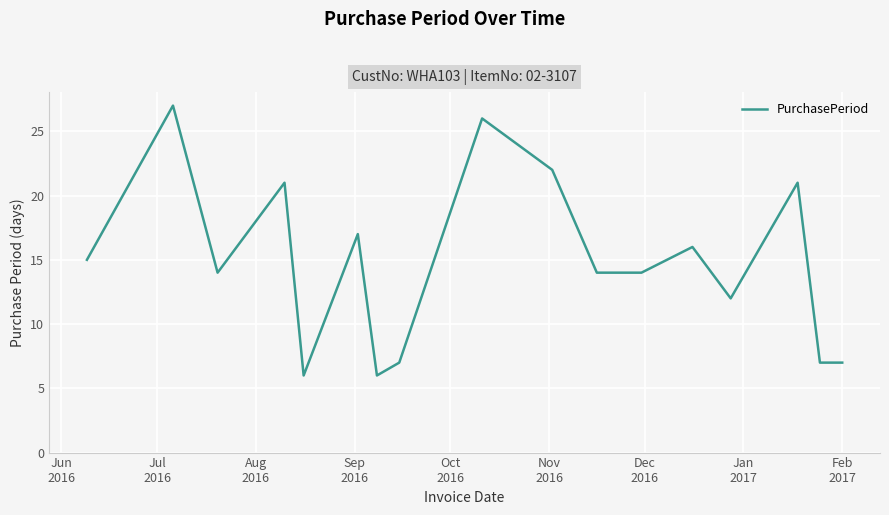

What is the greatest value displayed?

27